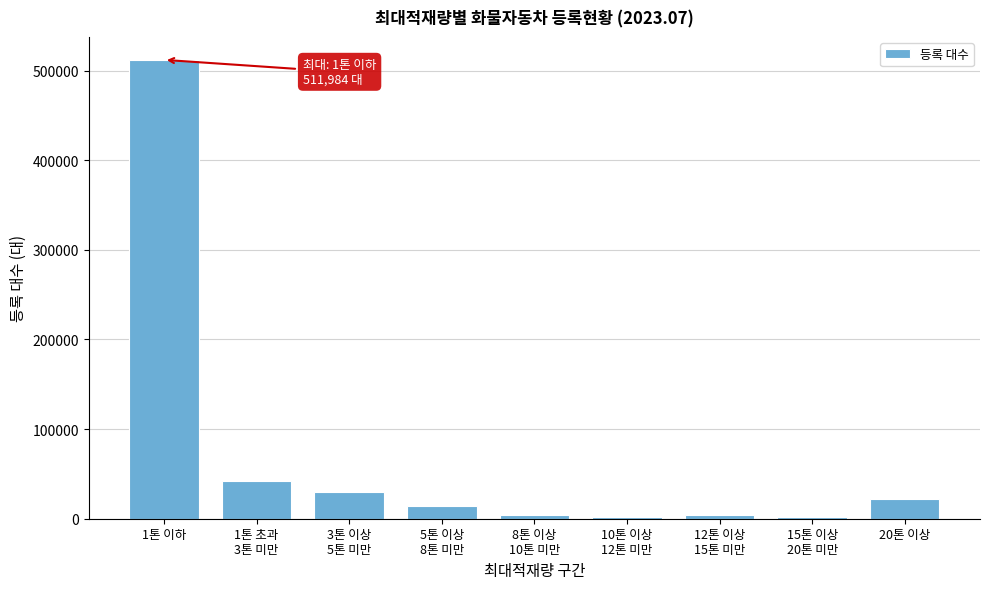

What is the average value?

70333